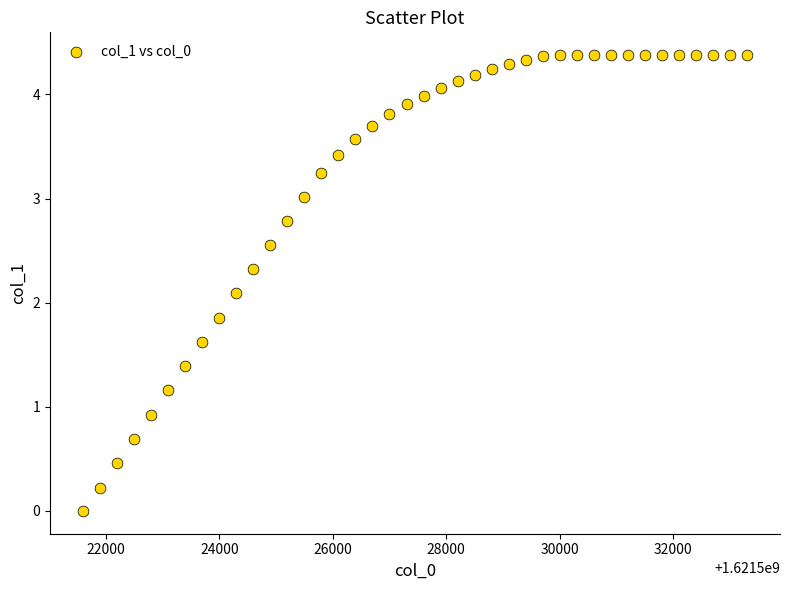

What is the range of Y values (max minus min)?

4.4